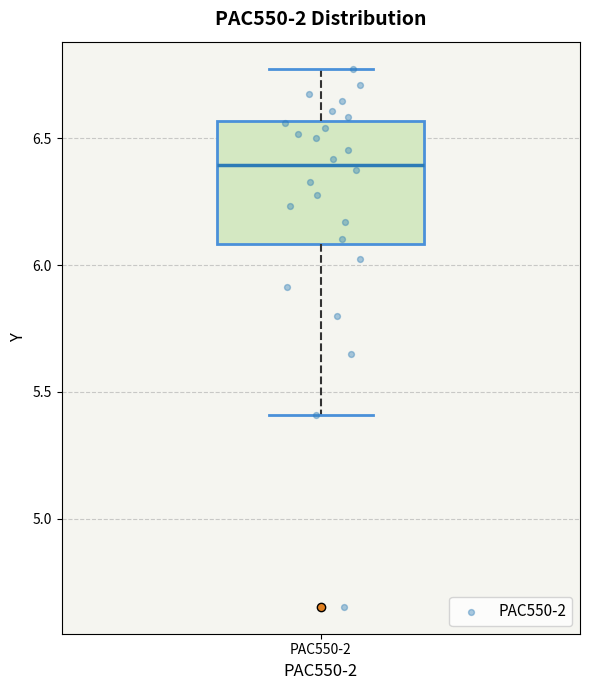

Transcribe this box plot: give where the median line is, the range the box spans, and where the two whiskers end, as read against the y-axis. The values are not printed on the chart, so give them approximately, as read against the axis.

median 6.40, box 6.10 to 6.55, whiskers 5.40 to 6.75